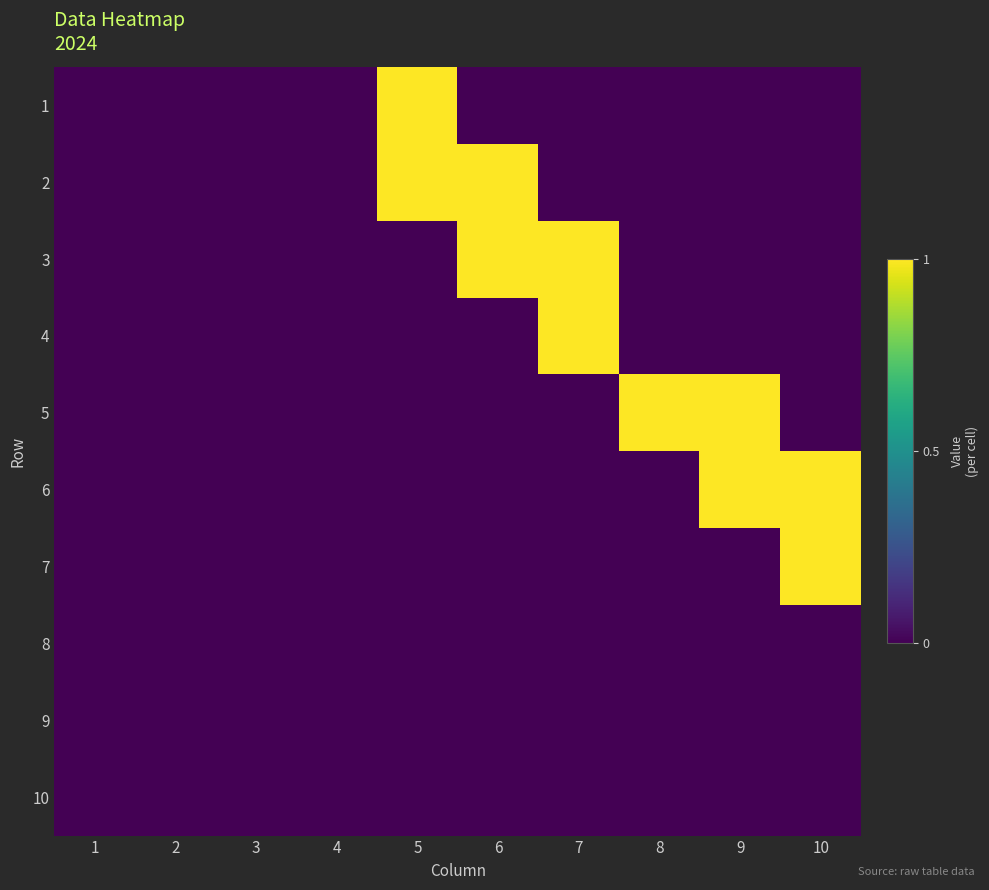

Reading left to right, extract all data points from this chart.

1: 1=0	2=0	3=0	4=0	5=1	6=0	7=0	8=0	9=0	10=0
2: 1=0	2=0	3=0	4=0	5=1	6=1	7=0	8=0	9=0	10=0
3: 1=0	2=0	3=0	4=0	5=0	6=1	7=1	8=0	9=0	10=0
4: 1=0	2=0	3=0	4=0	5=0	6=0	7=1	8=0	9=0	10=0
5: 1=0	2=0	3=0	4=0	5=0	6=0	7=0	8=1	9=1	10=0
6: 1=0	2=0	3=0	4=0	5=0	6=0	7=0	8=0	9=1	10=1
7: 1=0	2=0	3=0	4=0	5=0	6=0	7=0	8=0	9=0	10=1
8: 1=0	2=0	3=0	4=0	5=0	6=0	7=0	8=0	9=0	10=0
9: 1=0	2=0	3=0	4=0	5=0	6=0	7=0	8=0	9=0	10=0
10: 1=0	2=0	3=0	4=0	5=0	6=0	7=0	8=0	9=0	10=0